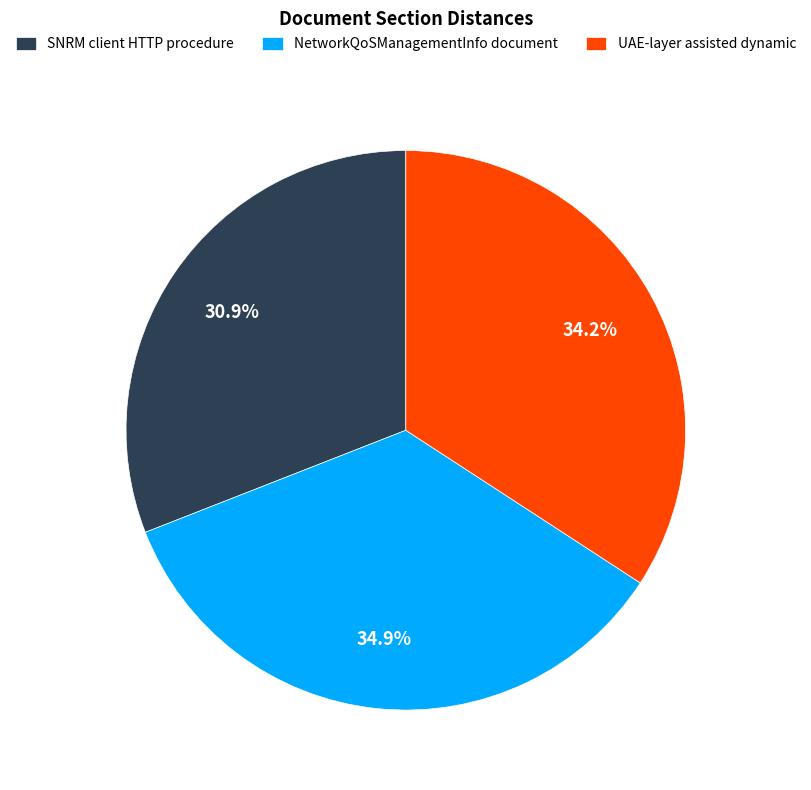

To the nearest percent, what portion does SNRM client HTTP procedure represent?

31%